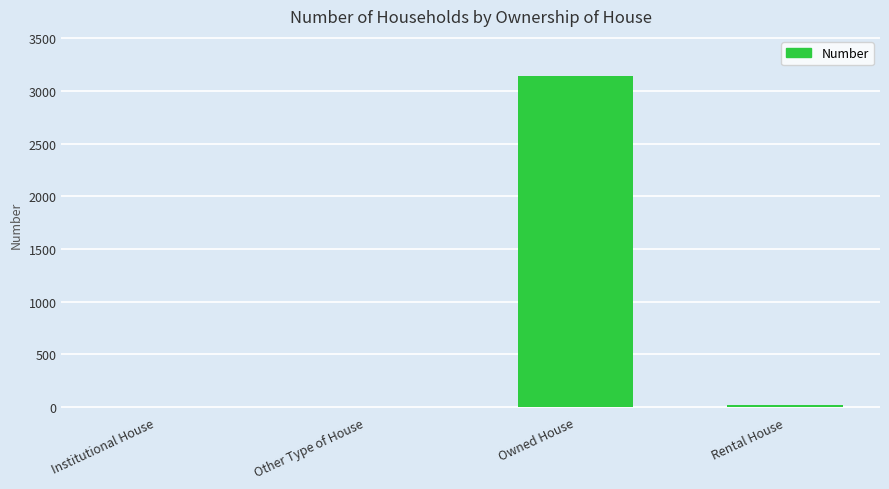

How many categories are shown in the chart?

4